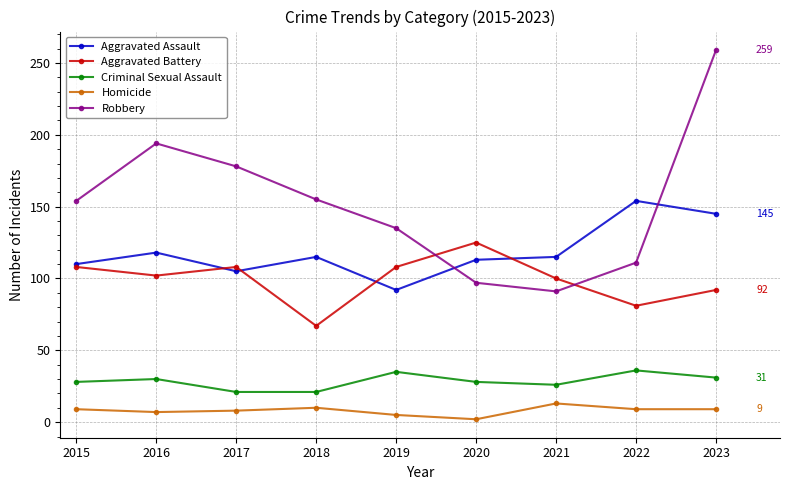

What is the average value of the Aggravated Battery series?

99